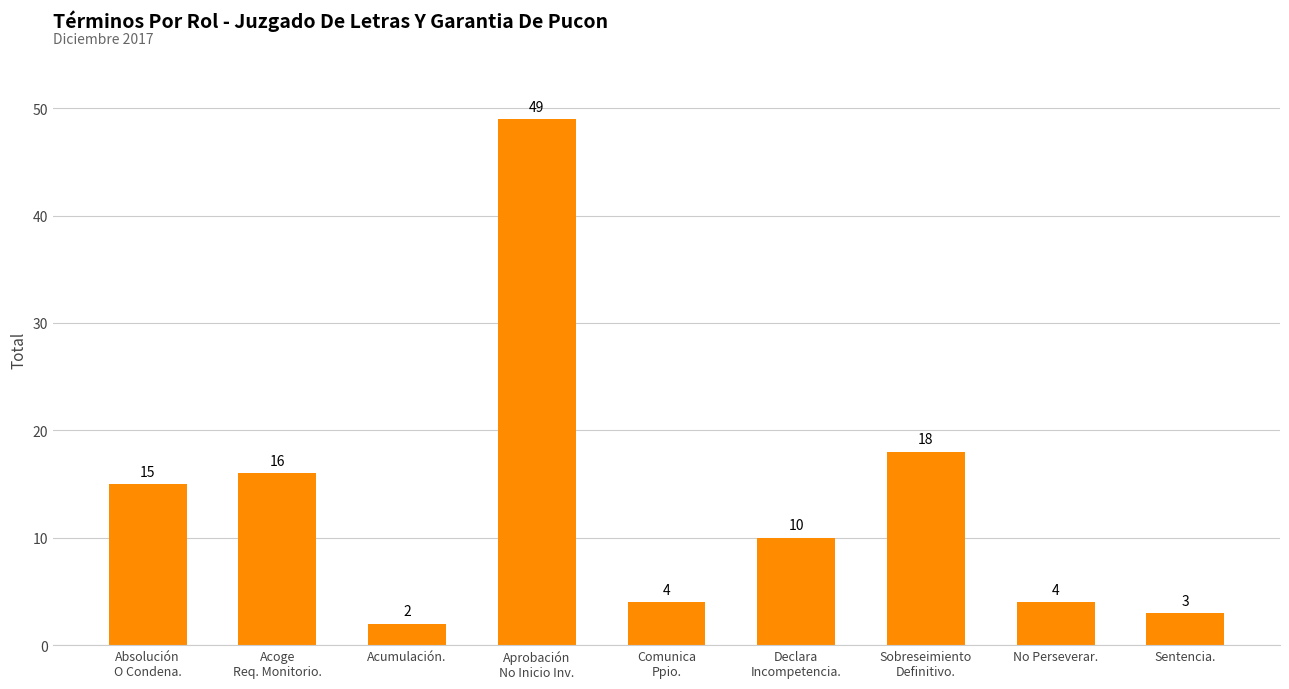

How many bars are there in total?

9